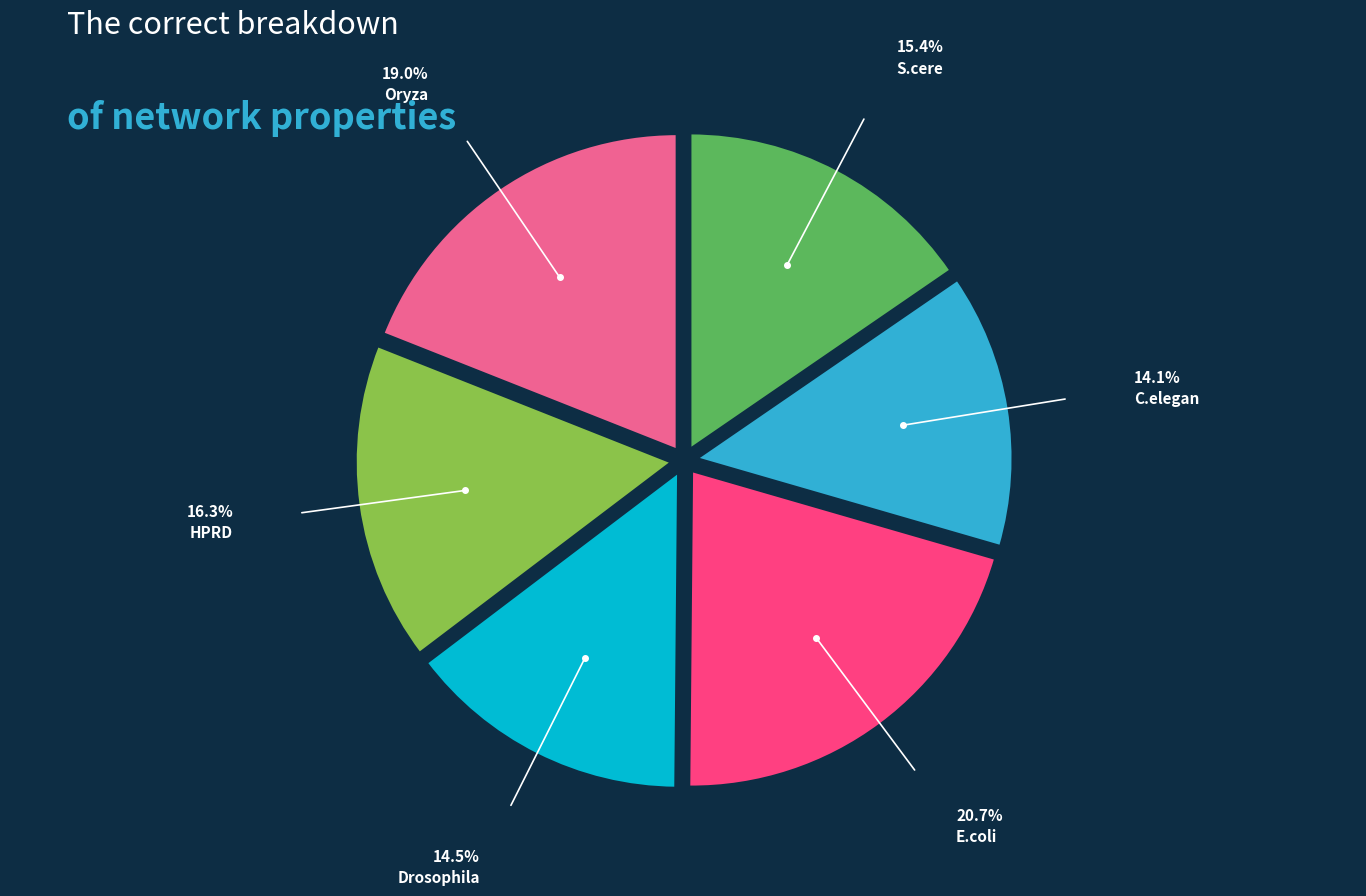

Which has a higher value, S.cere or E.coli?

E.coli